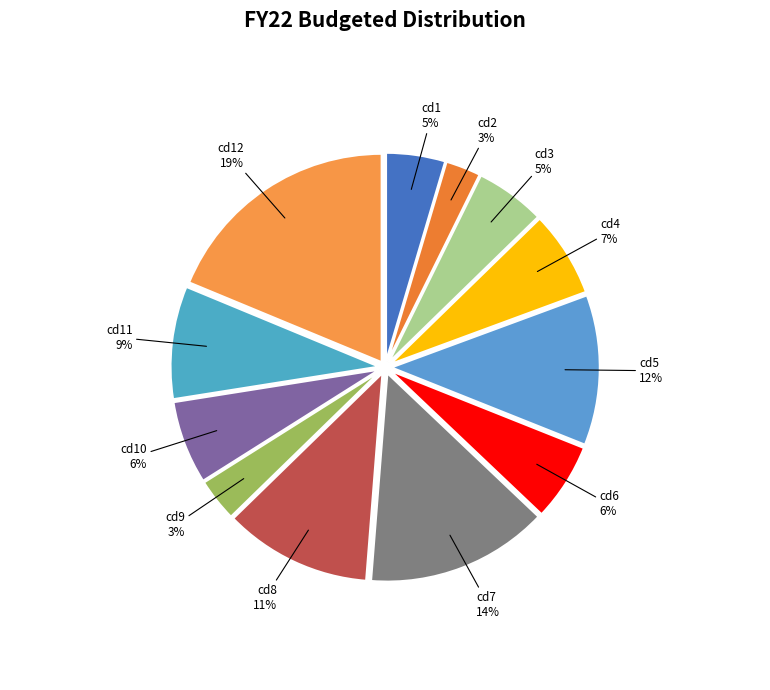

Which has a higher value, cd9 or cd8?

cd8